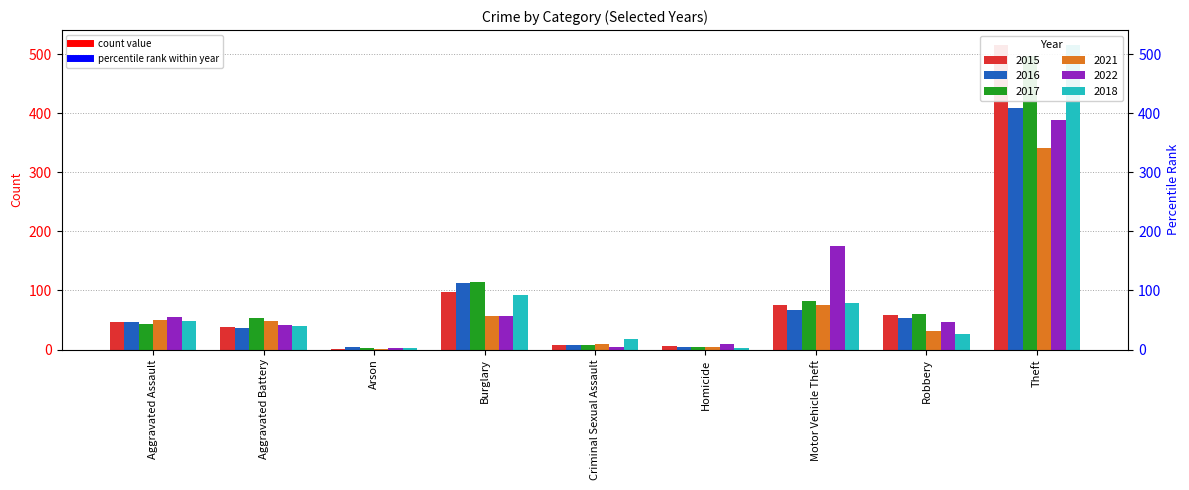

Is the value of 2016 at Motor Vehicle Theft greater than the value of 2017 at Criminal Sexual Assault?

Yes